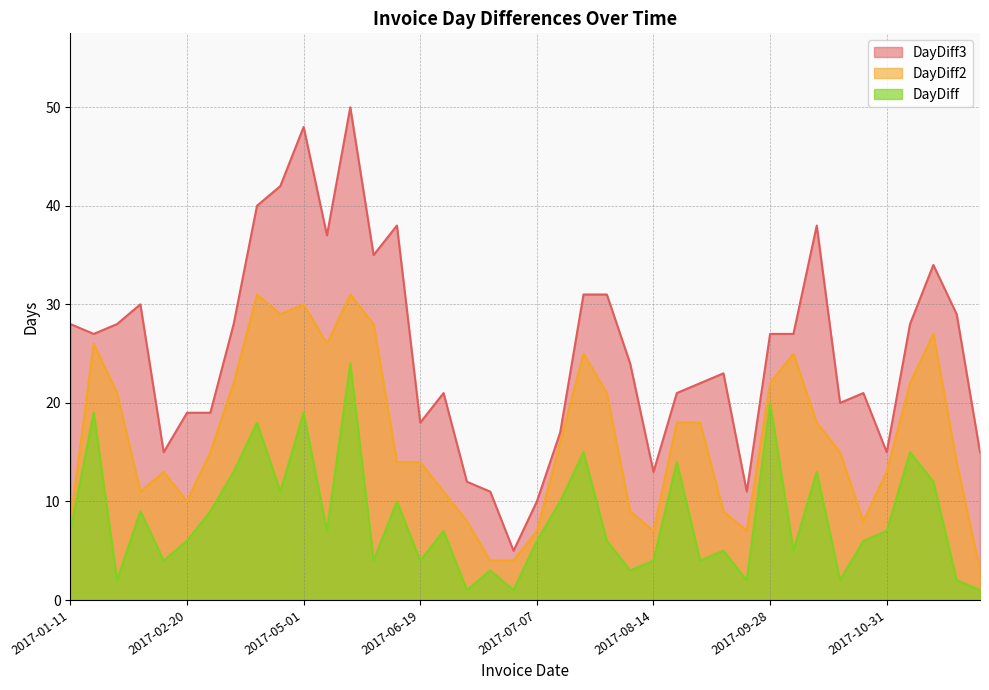

What are all the series names shown in the legend?

DayDiff3, DayDiff2, DayDiff